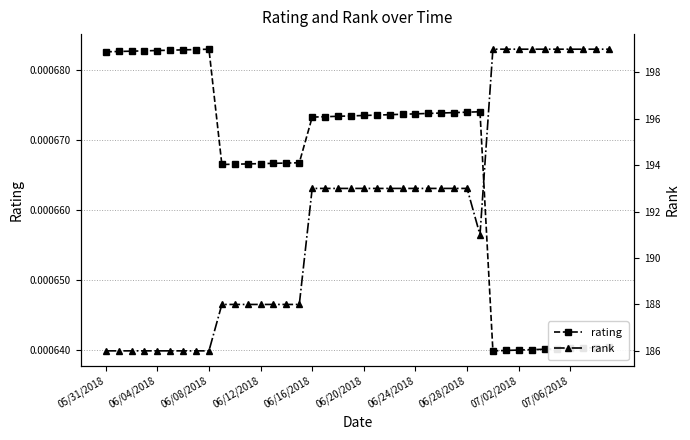

True or false: rating has more than 1 points higher than both neighbors.

True